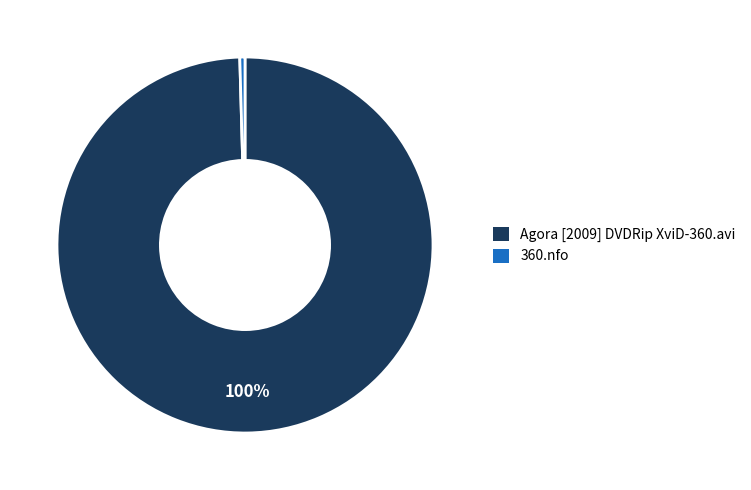

What is the majority slice?

Agora [2009] DVDRip XviD-360.avi